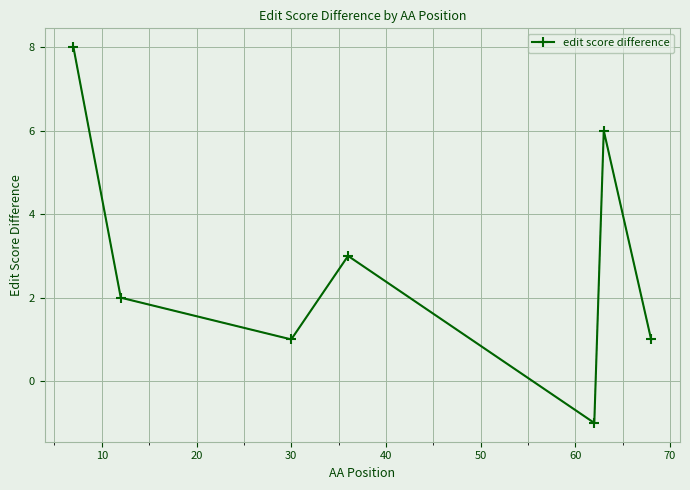

What is the difference between the maximum and minimum values?

9